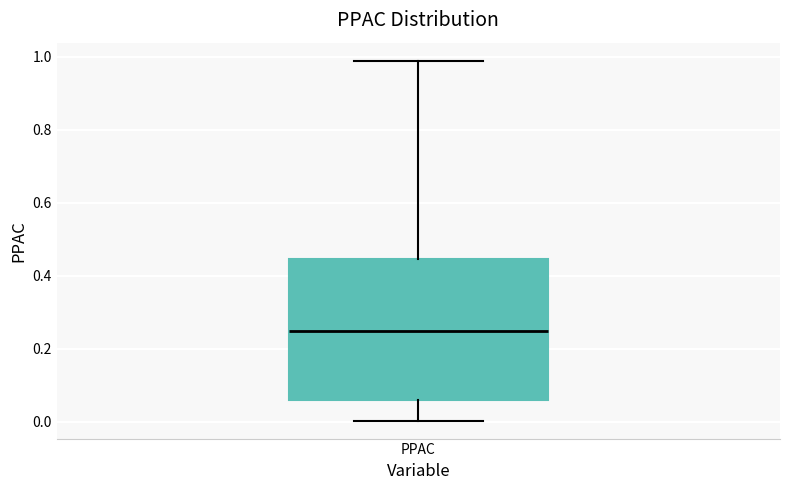

Read this box plot against the y-axis: the position of the median line, the range covered by the box, and the ends of both whiskers. The values are not printed on the chart, so give them approximately, as read against the axis.

median 0.24, box 0.06 to 0.44, whiskers 0.00 to 0.98